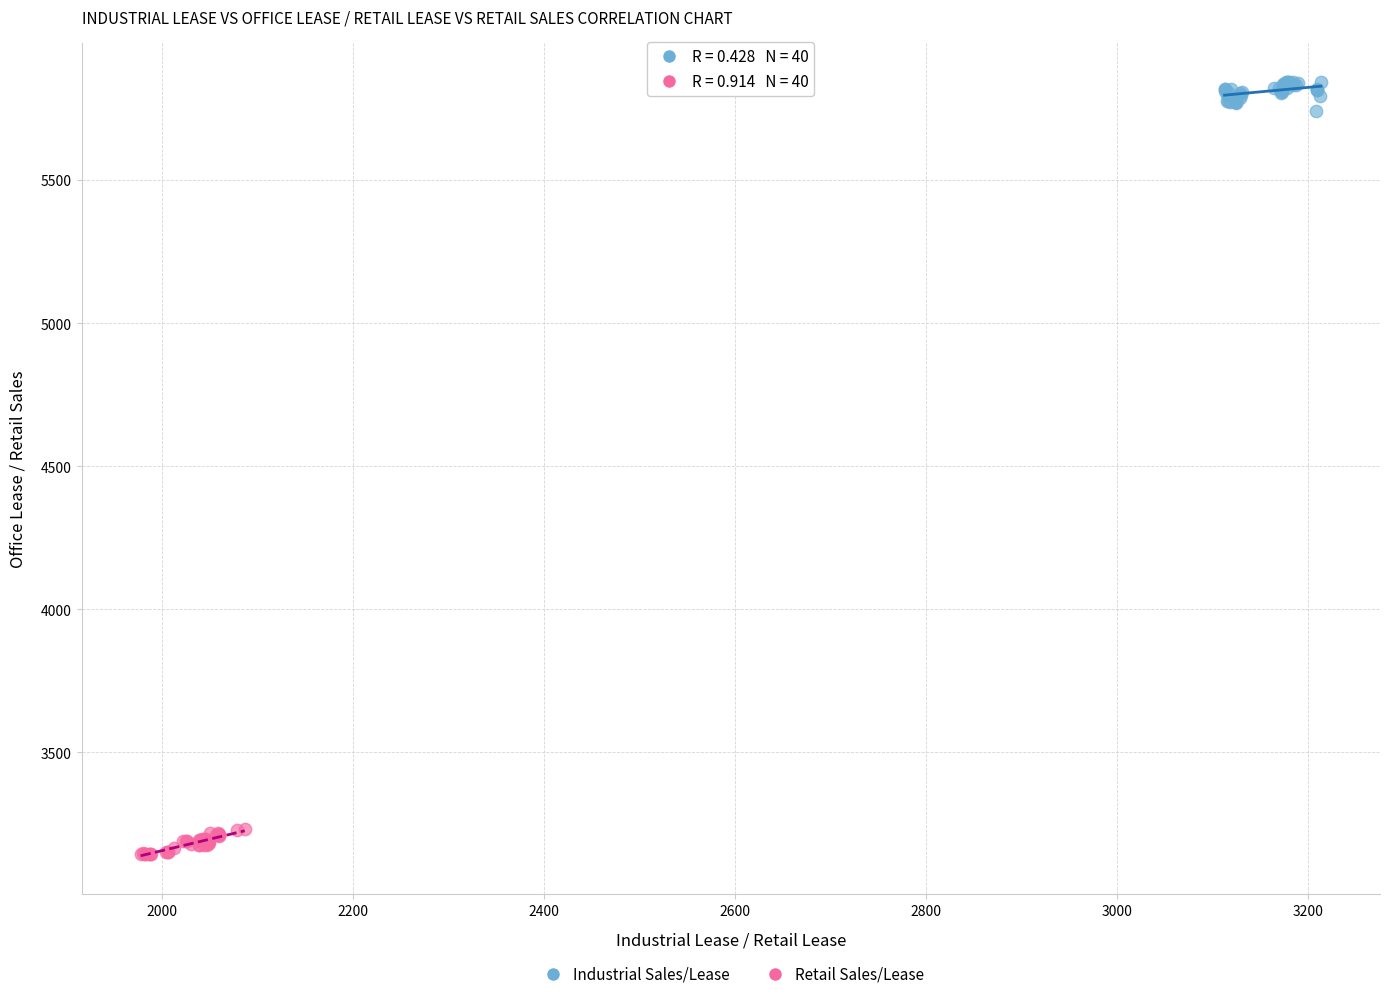

Which series contains the highest Y value?

Industrial Sales/Lease